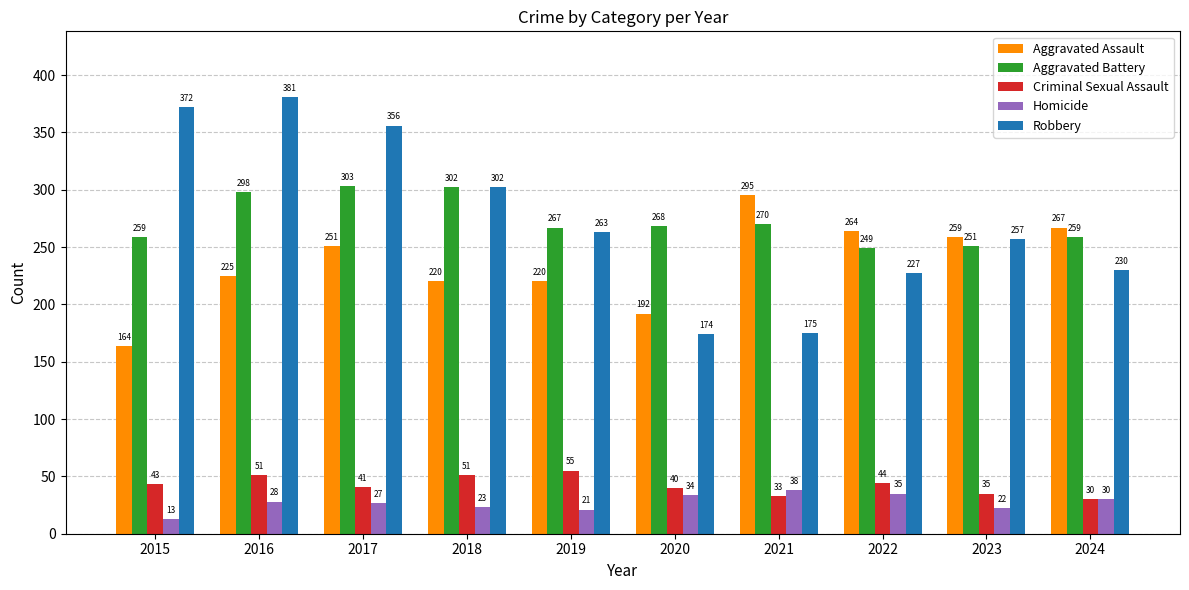

What is the difference between the second highest and minimum values in the Criminal Sexual Assault series?

21